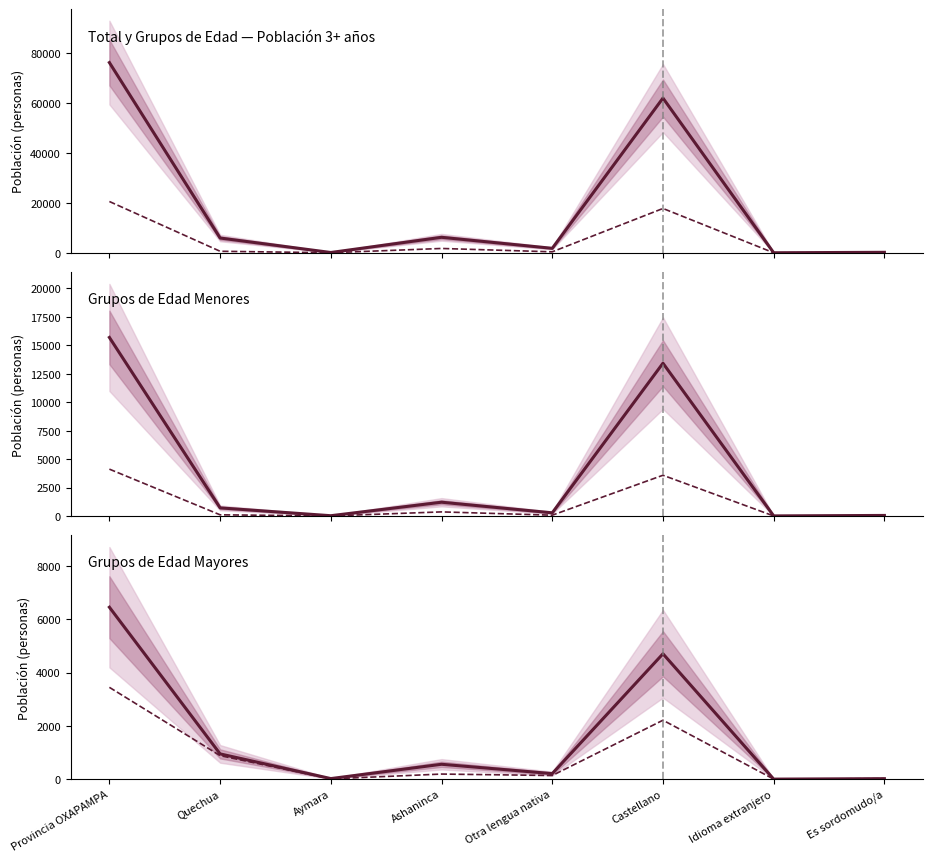

What is the label of the 3rd point from the left?

Aymara